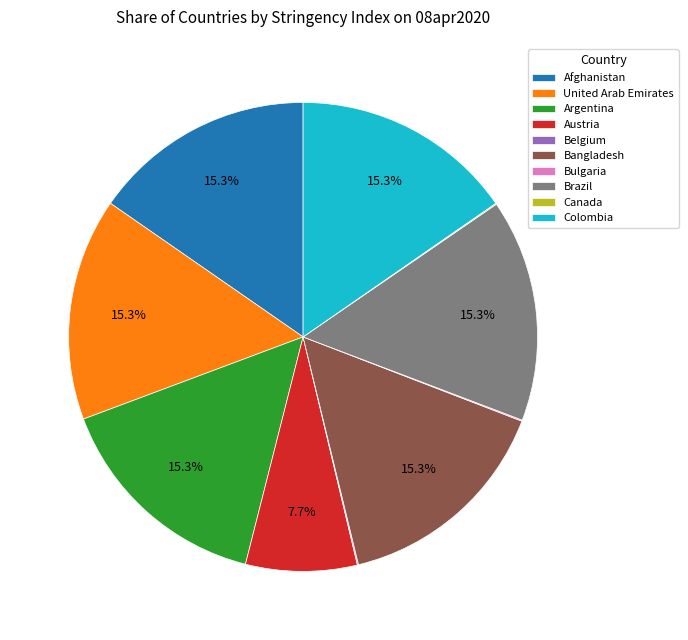

Is Argentina the majority of the pie?

No